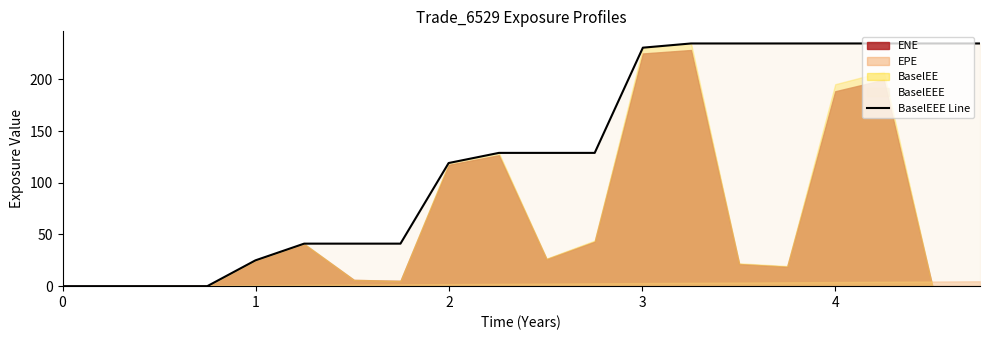

What is the maximum value shown in the chart?

234.8